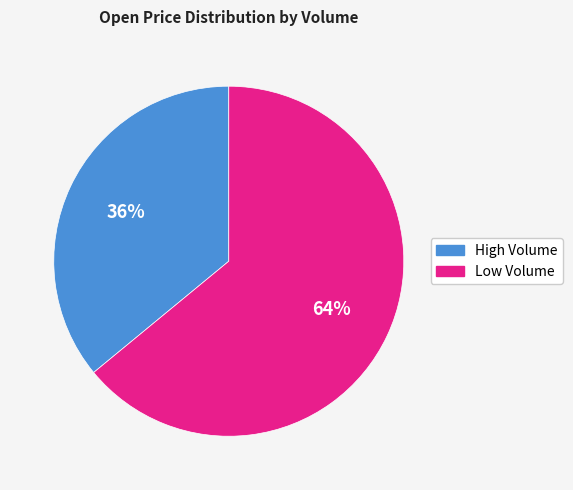

Is there any slice that represents more than half of the pie?

Yes